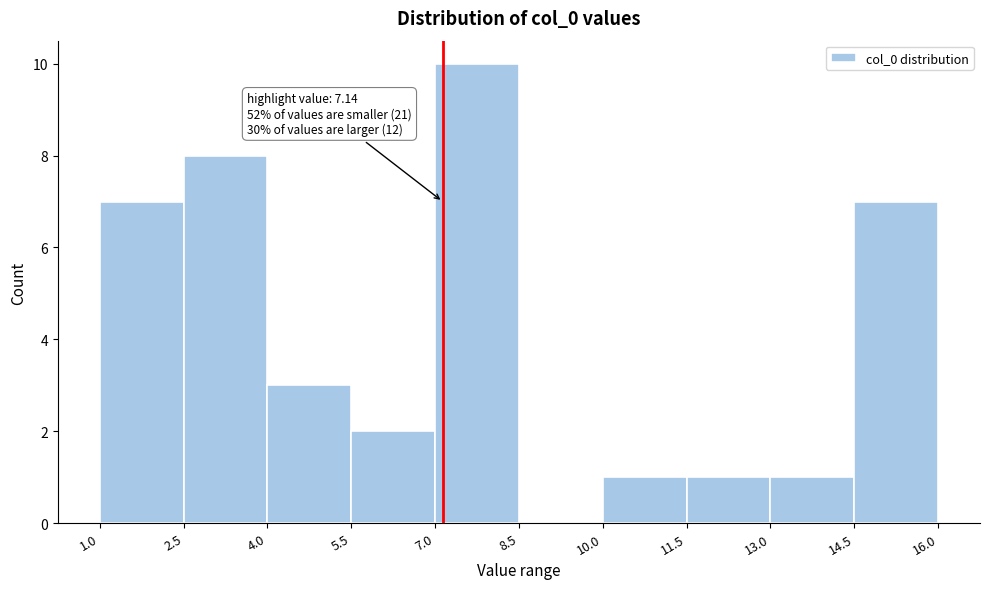

Over which range of the x-axis is the bar tallest?

7.0 to 8.5